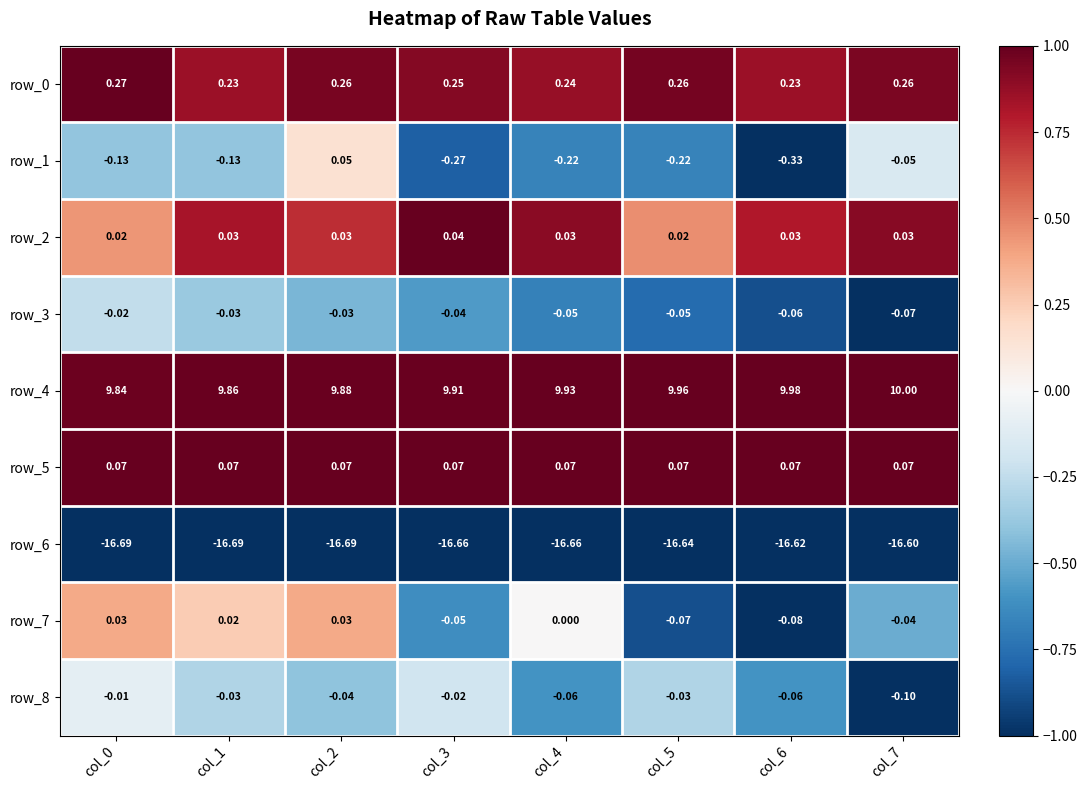

Count the row_1 values in the range 0 to 1.

1